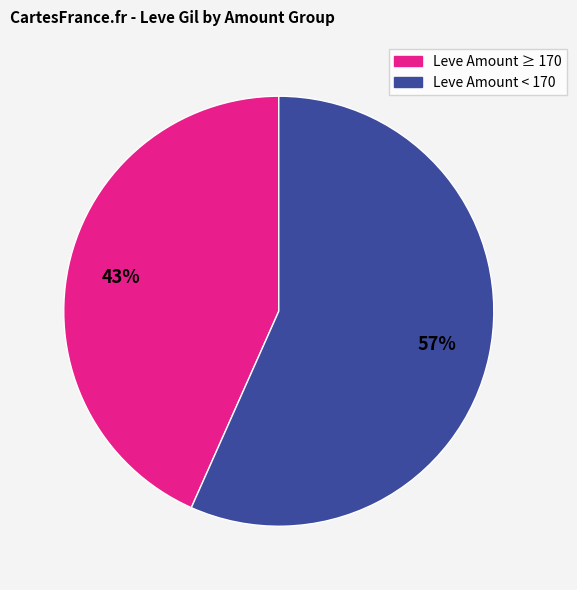

To the nearest percent, what is the average slice percentage?

50%